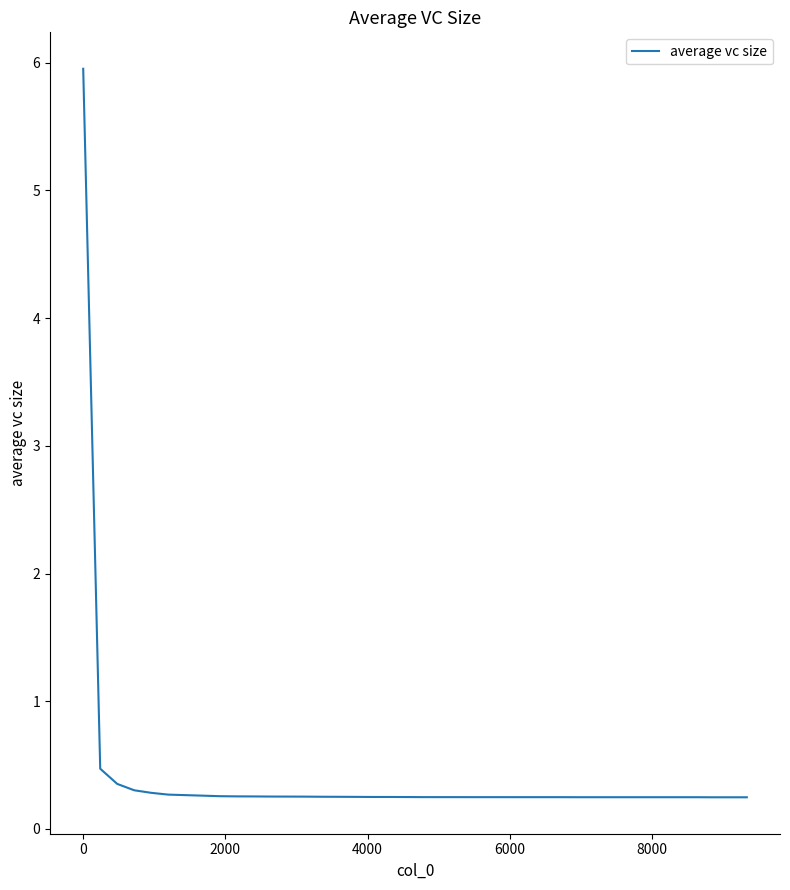

What is the maximum value shown in the chart?

6.0